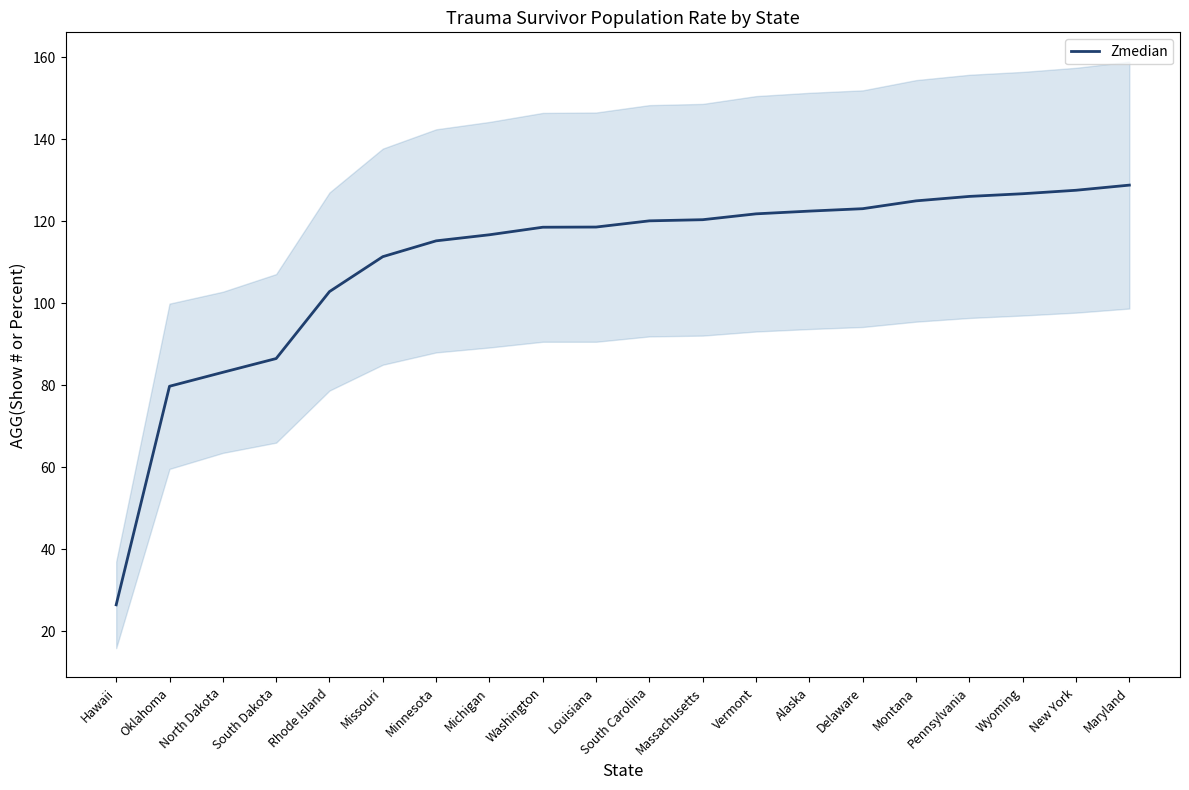

The value at Louisiana is 195.8. True or false?

False